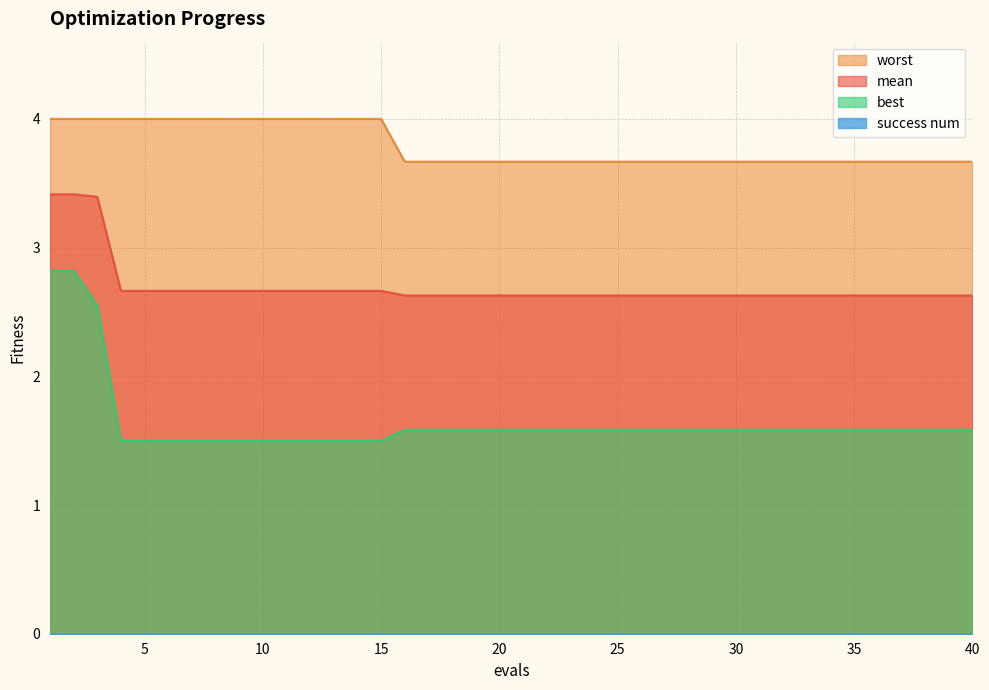

Which category has the highest value across all series?

1